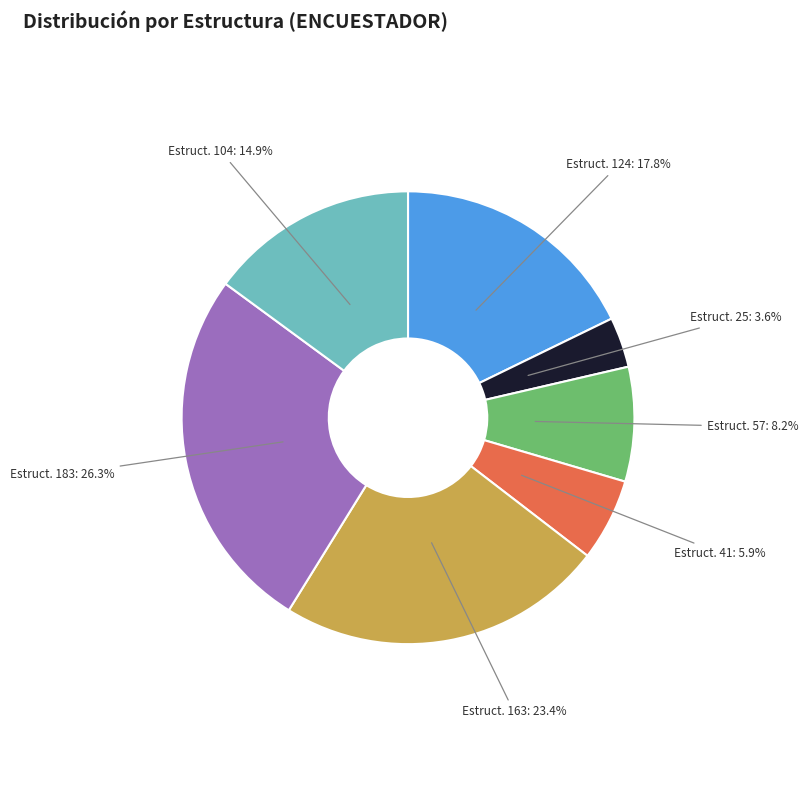

Is the sum of Estruct. 163 and Estruct. 104 greater than half?

No